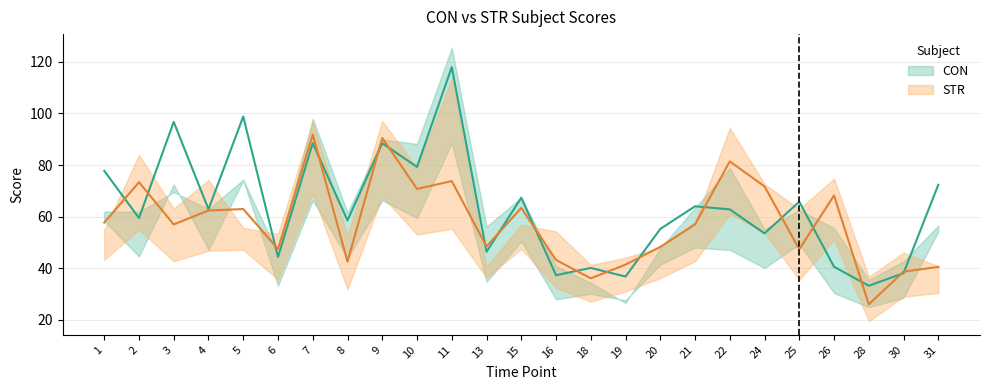

Which category has the lowest value in the CON series?

28